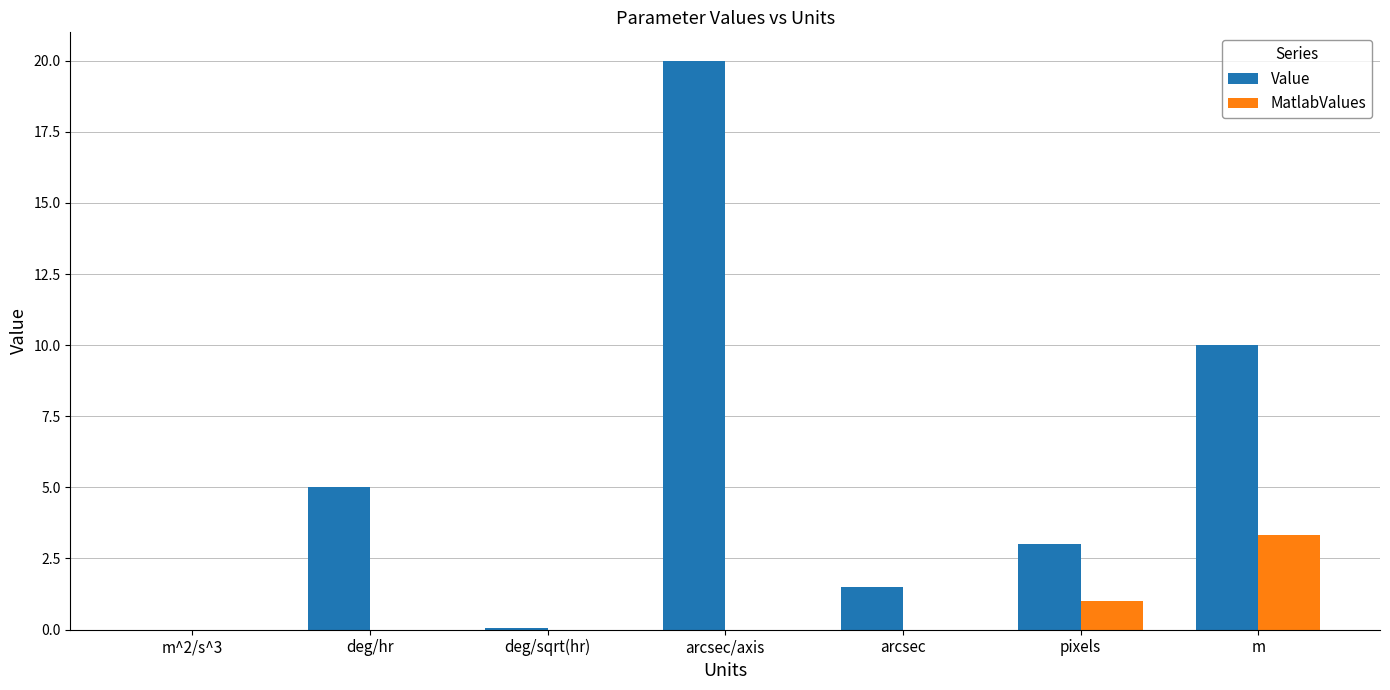

Which series changed the most between arcsec and pixels?

Value